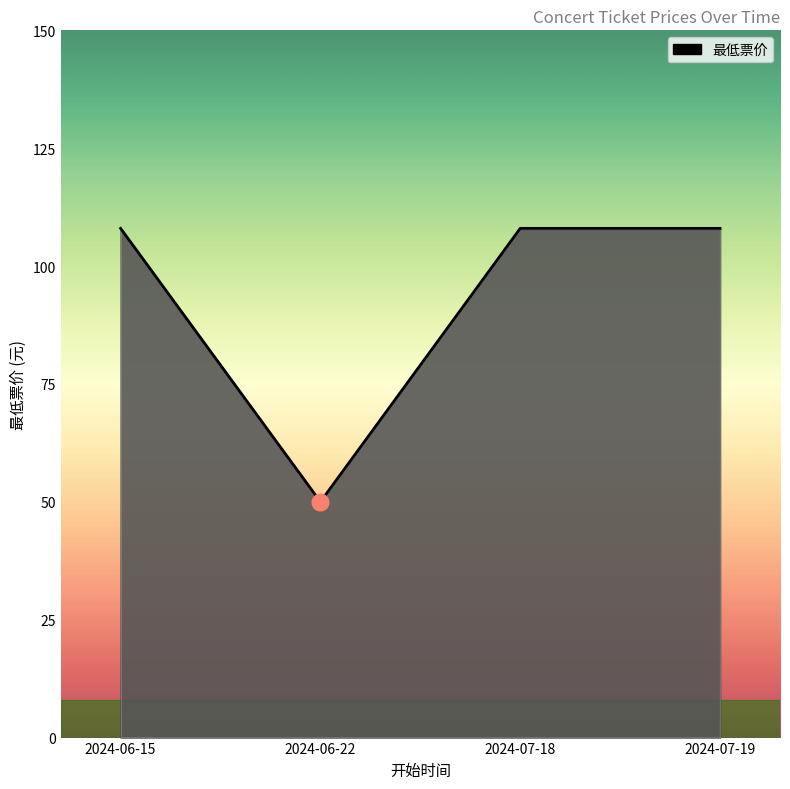

True or false: there are more than 1 points higher than both neighbors.

False